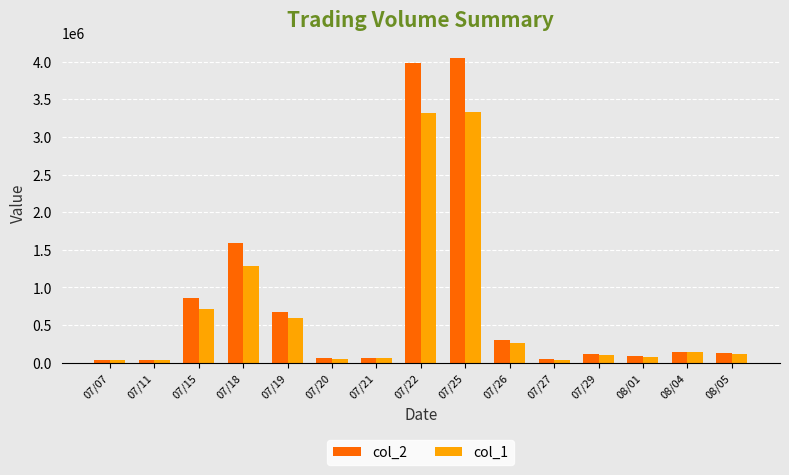

Is the value of col_2 at 07/18 greater than the value of col_1 at 07/26?

Yes